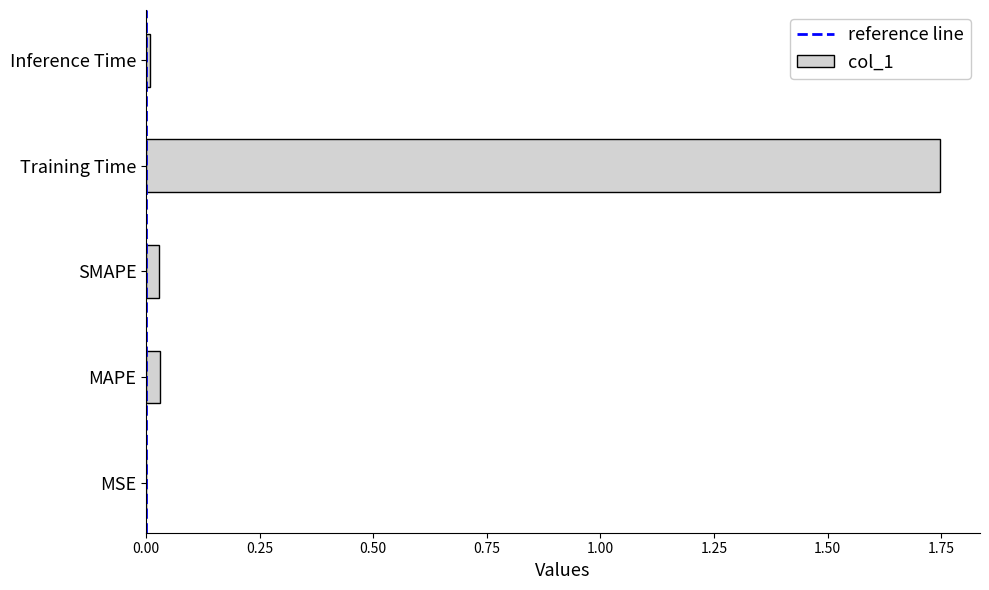

What is the sum of all values?

1.8